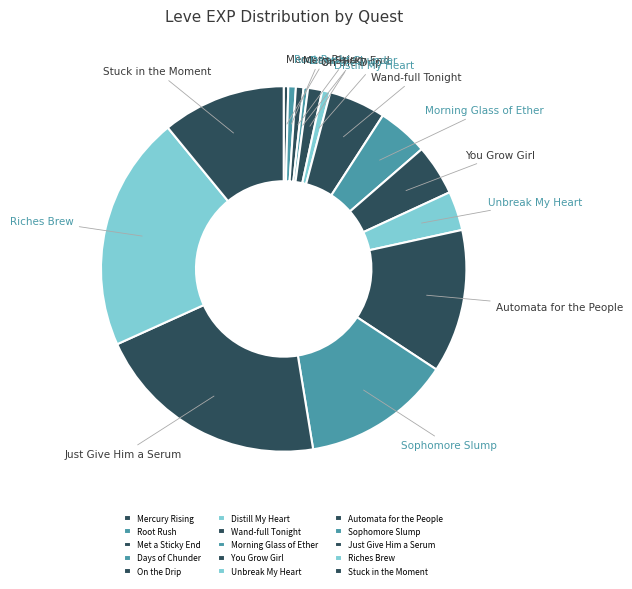

The Mercury Rising slice represents 0% of the pie. True or false?

True